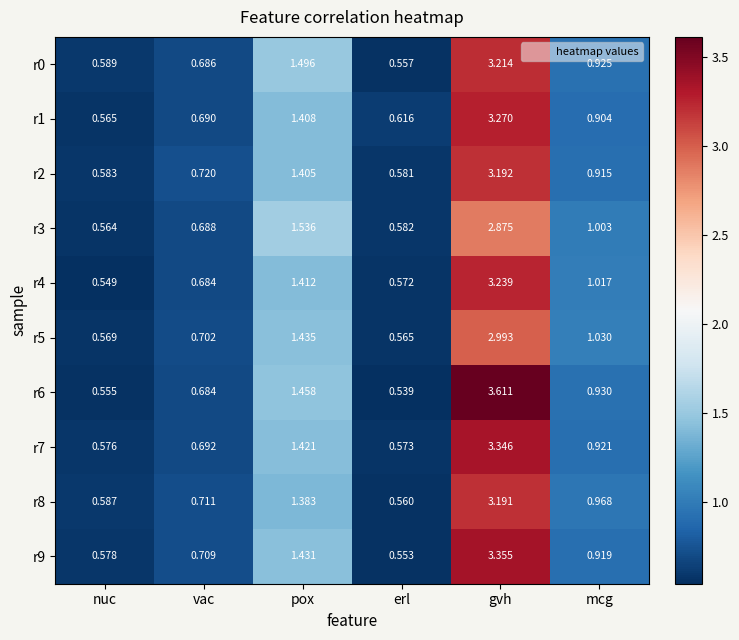

Is the value of r4 at vac greater than the value of r0 at erl?

Yes